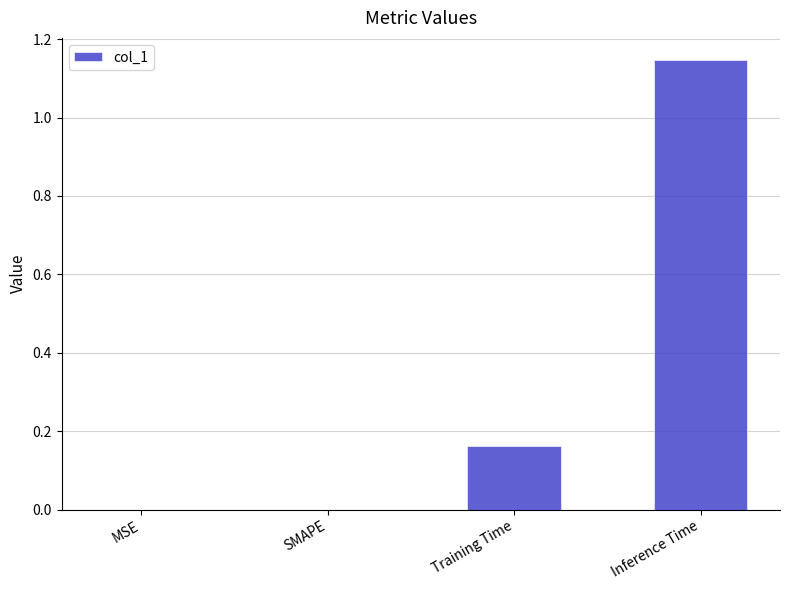

What is the difference between the values at Inference Time and Training Time?

1.0